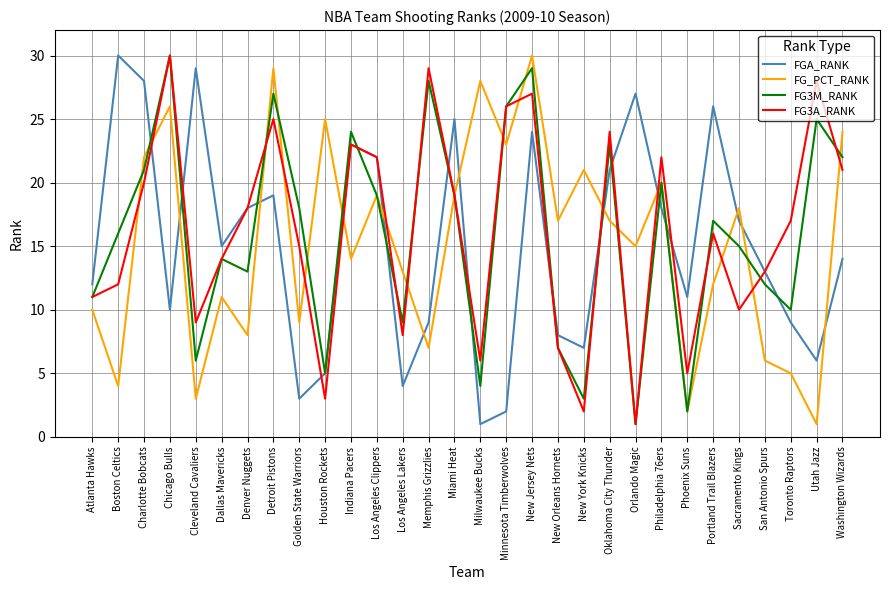

True or false: FGA_RANK and FG_PCT_RANK intersect in this chart.

True